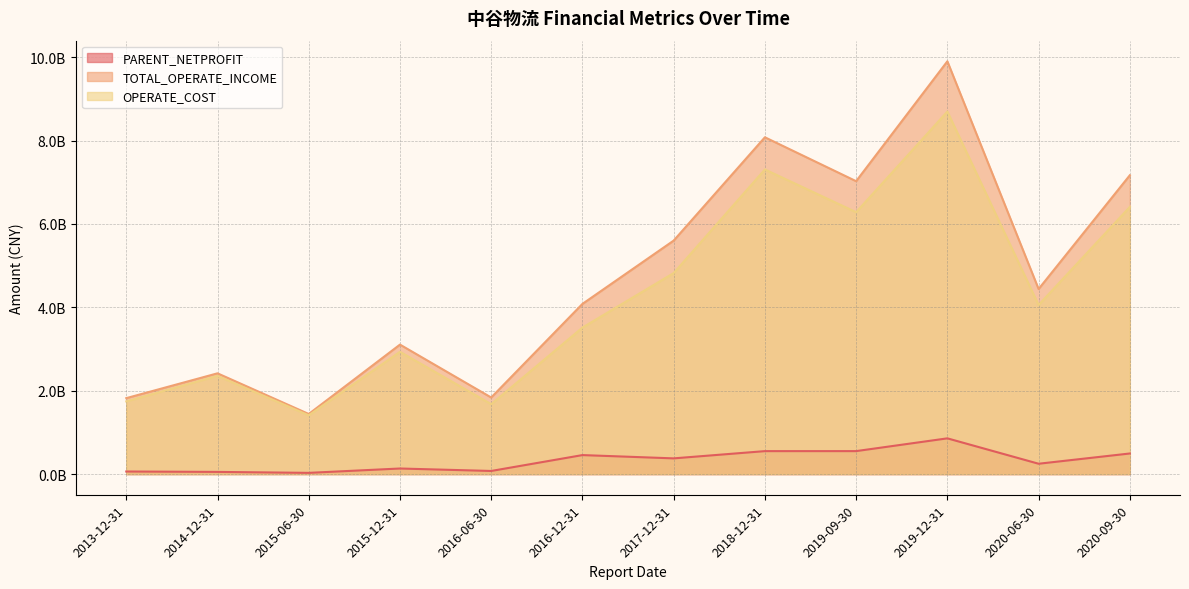

Rank the series by their maximum value, from lowest to highest.

PARENT_NETPROFIT, OPERATE_COST, TOTAL_OPERATE_INCOME